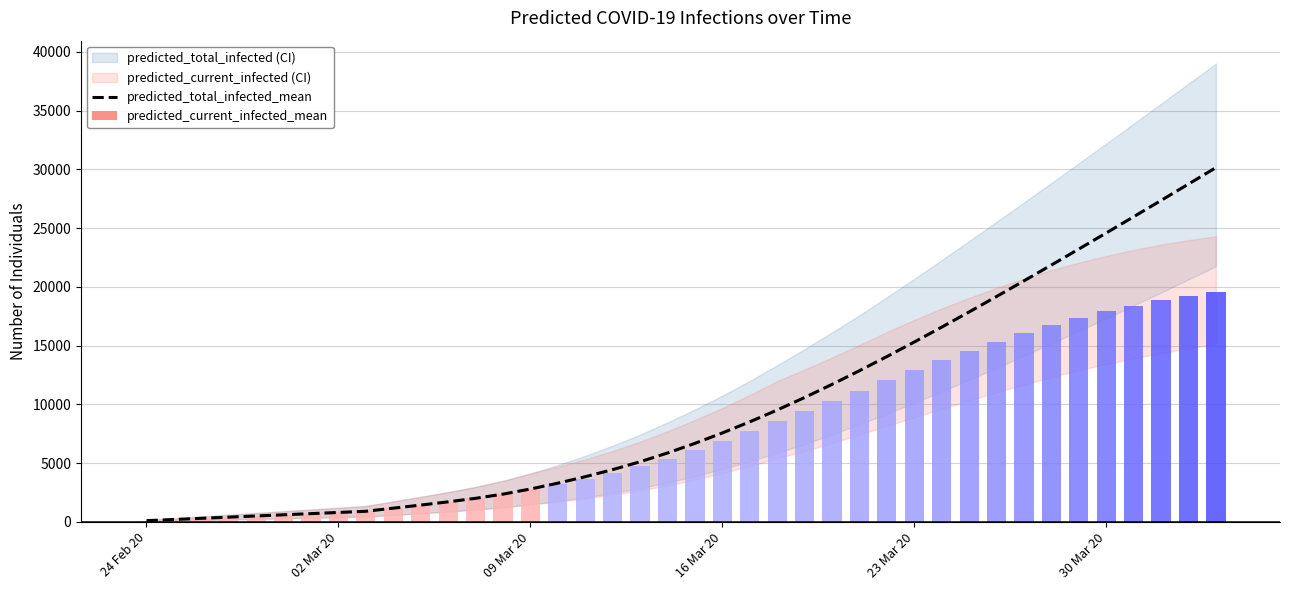

Is it true that the value at 24 is 14013?

False